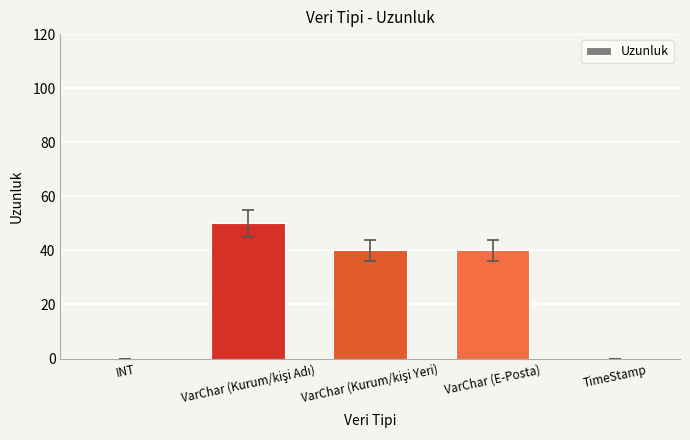

How many data points does each series have?

5